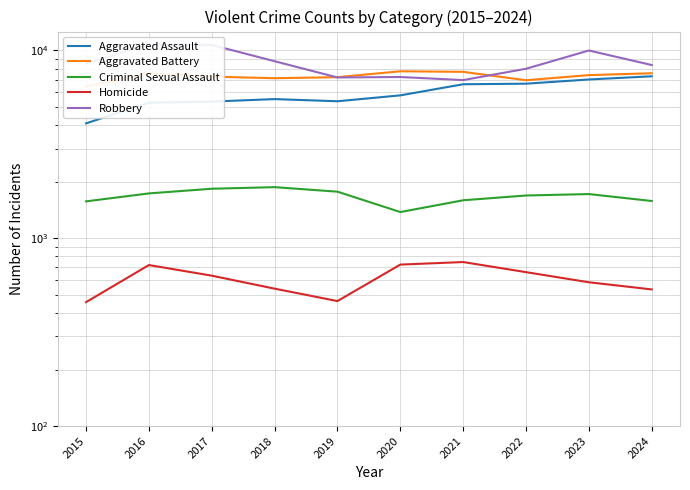

What is the value of the Criminal Sexual Assault point at the 5th from the left?

1770